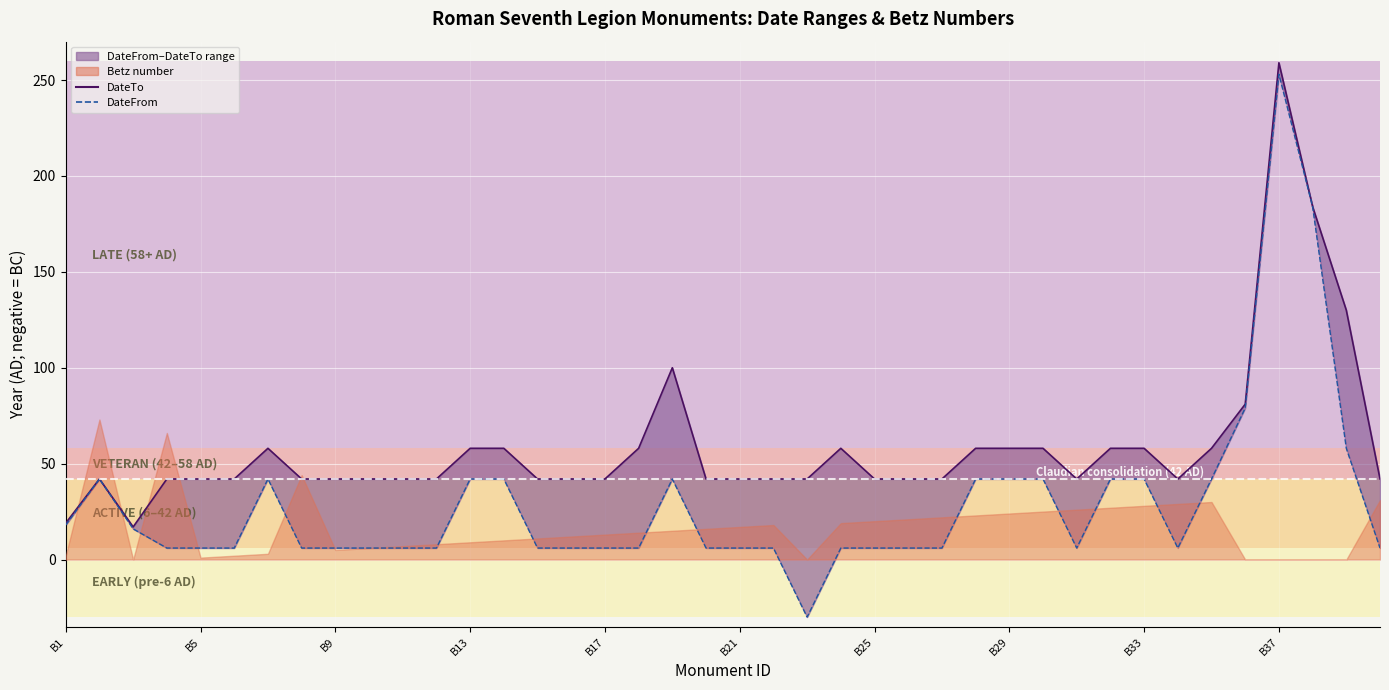

Which has a higher value, 28 or B5?

28